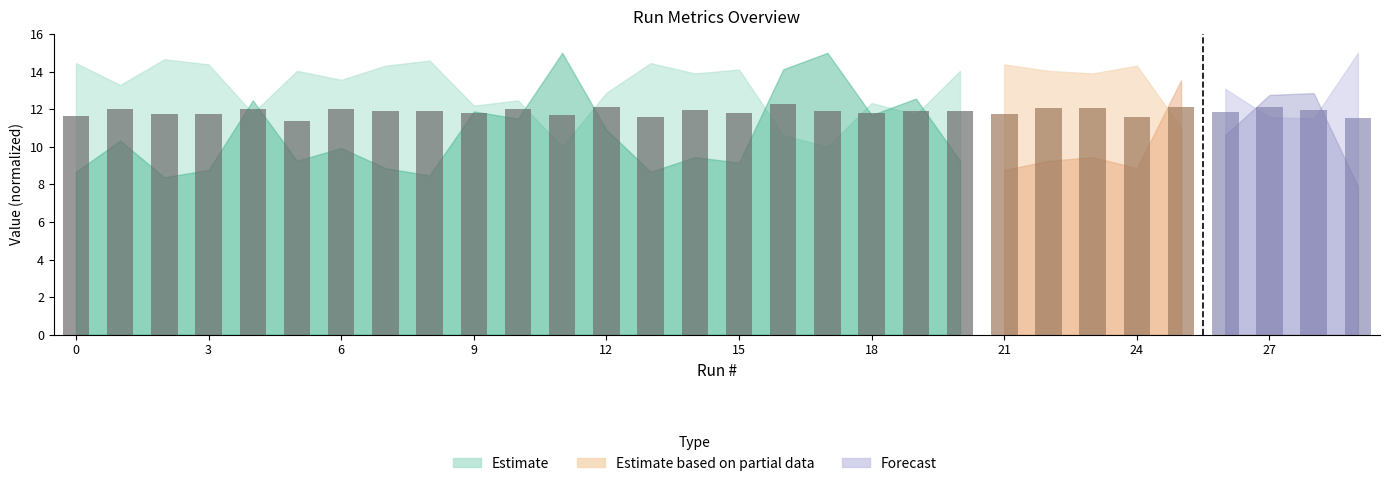

What is the greatest value displayed?

12.3